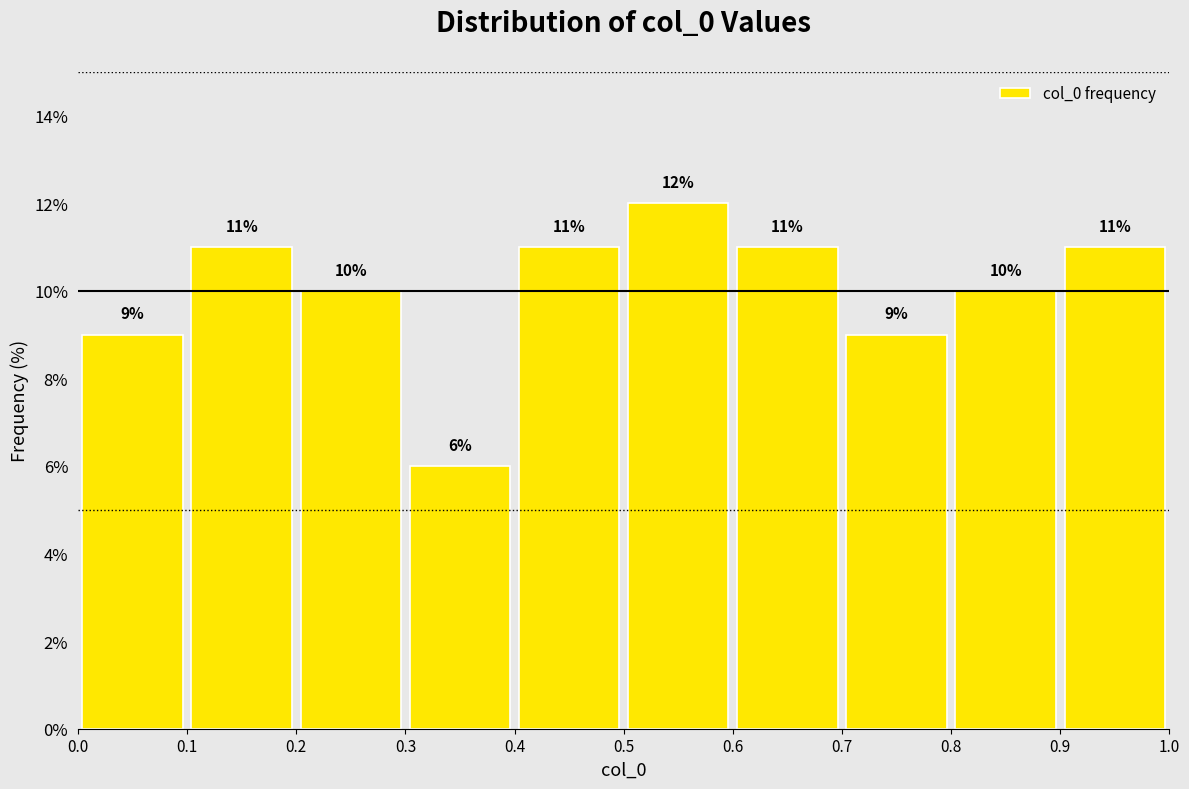

Reading left to right, transcribe this chart: for each bar, give the range it covers on the x-axis and its height.

0.0 to 0.1: 9
0.1 to 0.2: 11
0.2 to 0.3: 10
0.3 to 0.4: 6
0.4 to 0.5: 11
0.5 to 0.6: 12
0.6 to 0.7: 11
0.7 to 0.8: 9
0.8 to 0.9: 10
0.9 to 1.0: 11